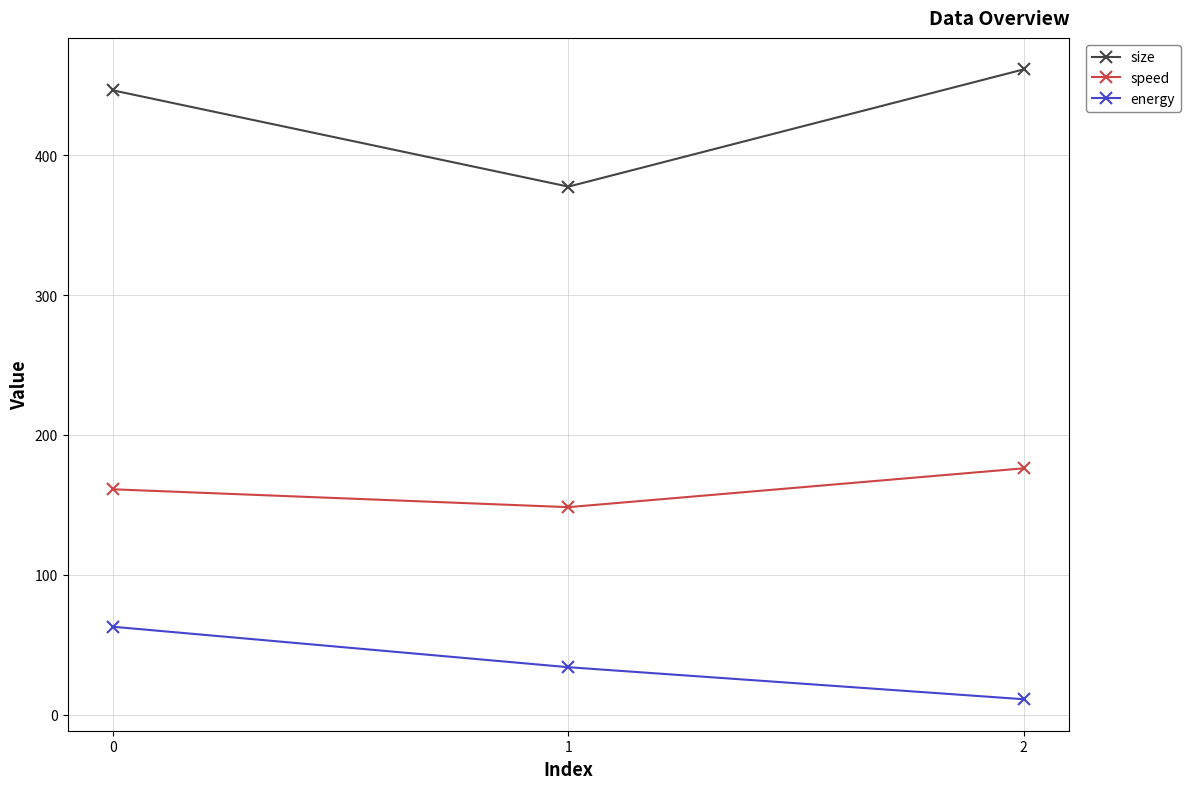

At which category does the chart reach its peak across all series?

2